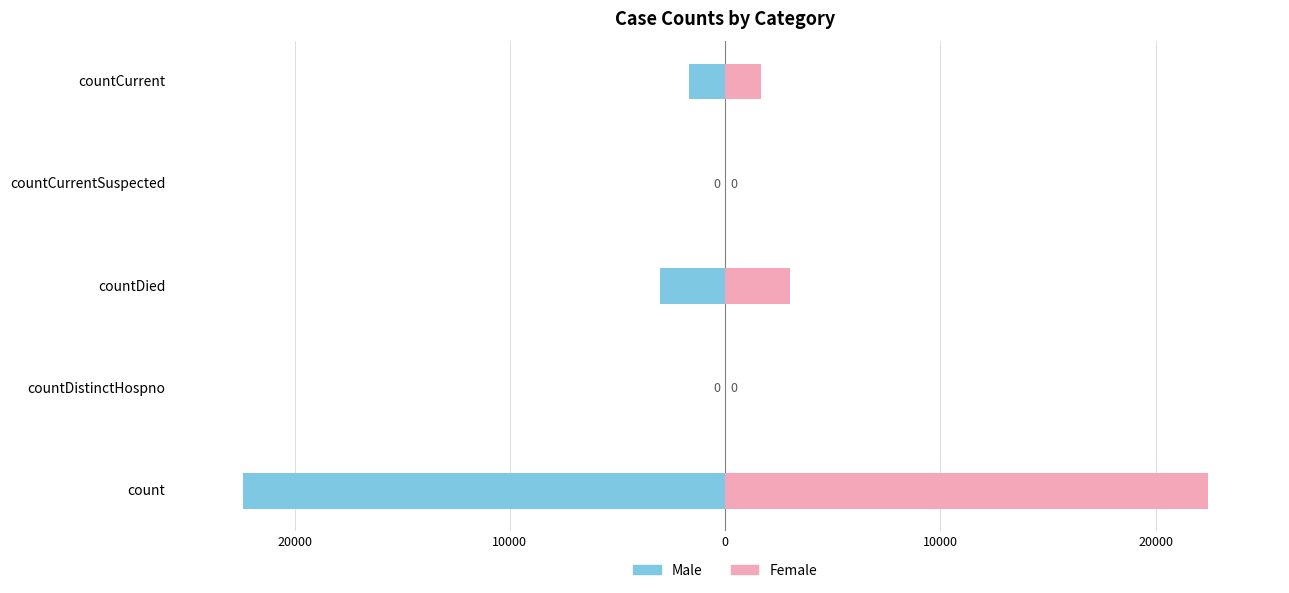

Does the chart contain stacked bars?

No